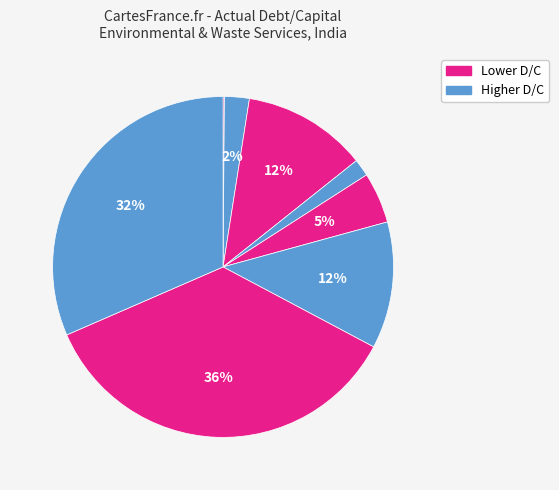

Rank the categories by value from lowest to highest.

EKI Energy Services, Race Eco Chain, Ion Exchange (India), Eco Recycling, Antony Waste Handling, Banka BioLoo, Inducto Steels, KHFM Hospitality